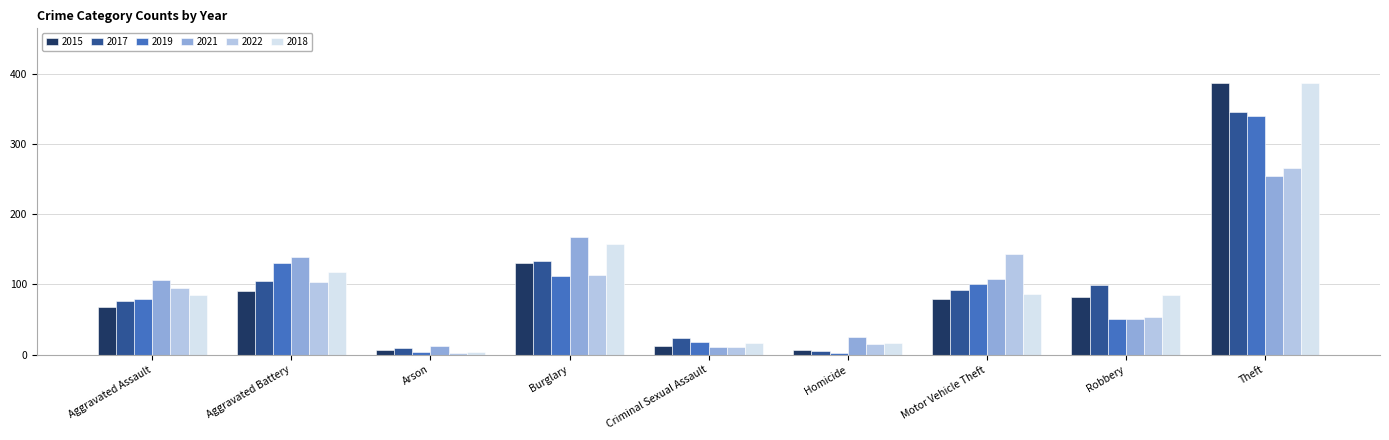

List the labels in order of 2022 value, smallest first.

Arson, Criminal Sexual Assault, Homicide, Robbery, Aggravated Assault, Aggravated Battery, Burglary, Motor Vehicle Theft, Theft